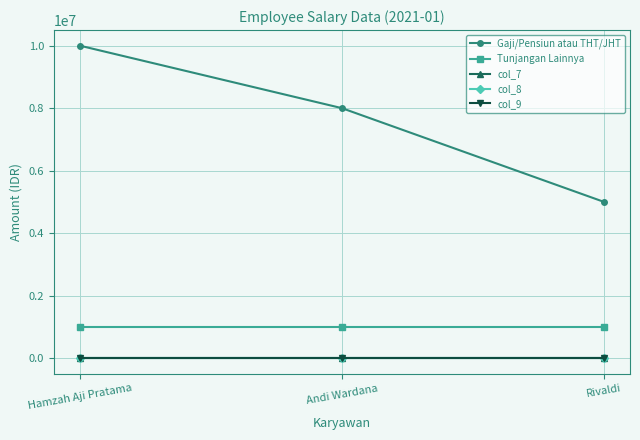

Between Rivaldi and Andi Wardana, which is larger?

Andi Wardana